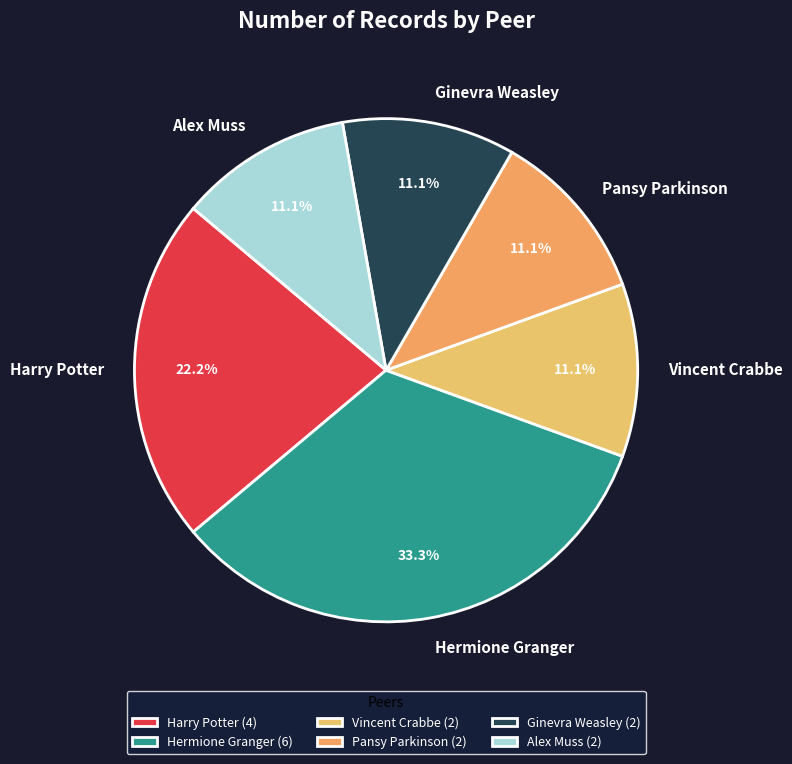

To the nearest percent, what is the average slice percentage?

17%